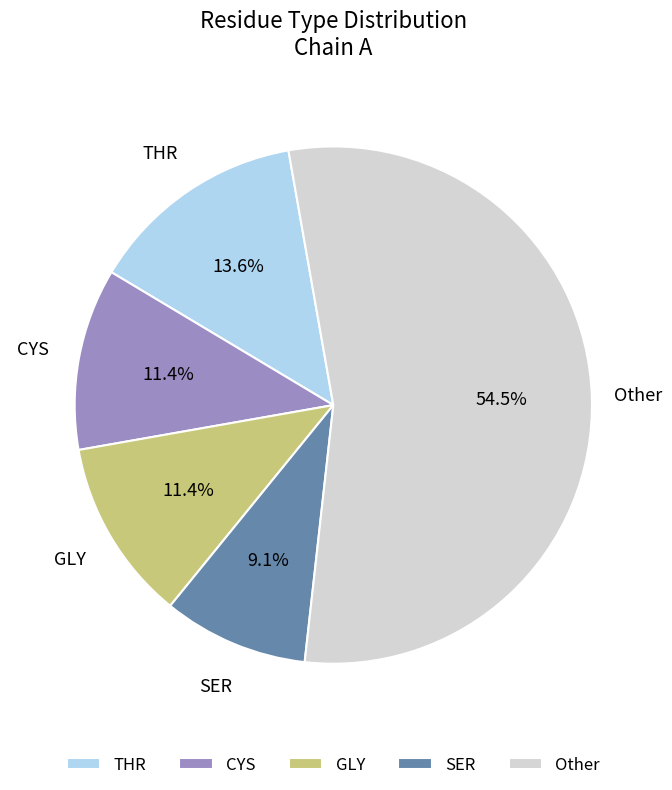

Is there a majority slice in this chart?

Yes